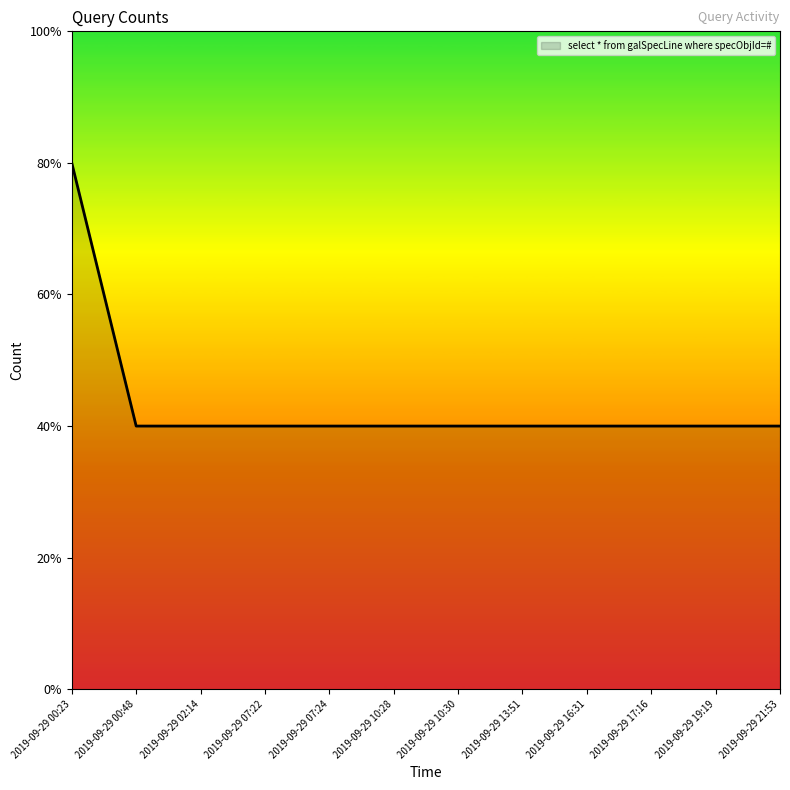

The chart shows a value of 1 at 2019-09-29 21:53. True or false?

False